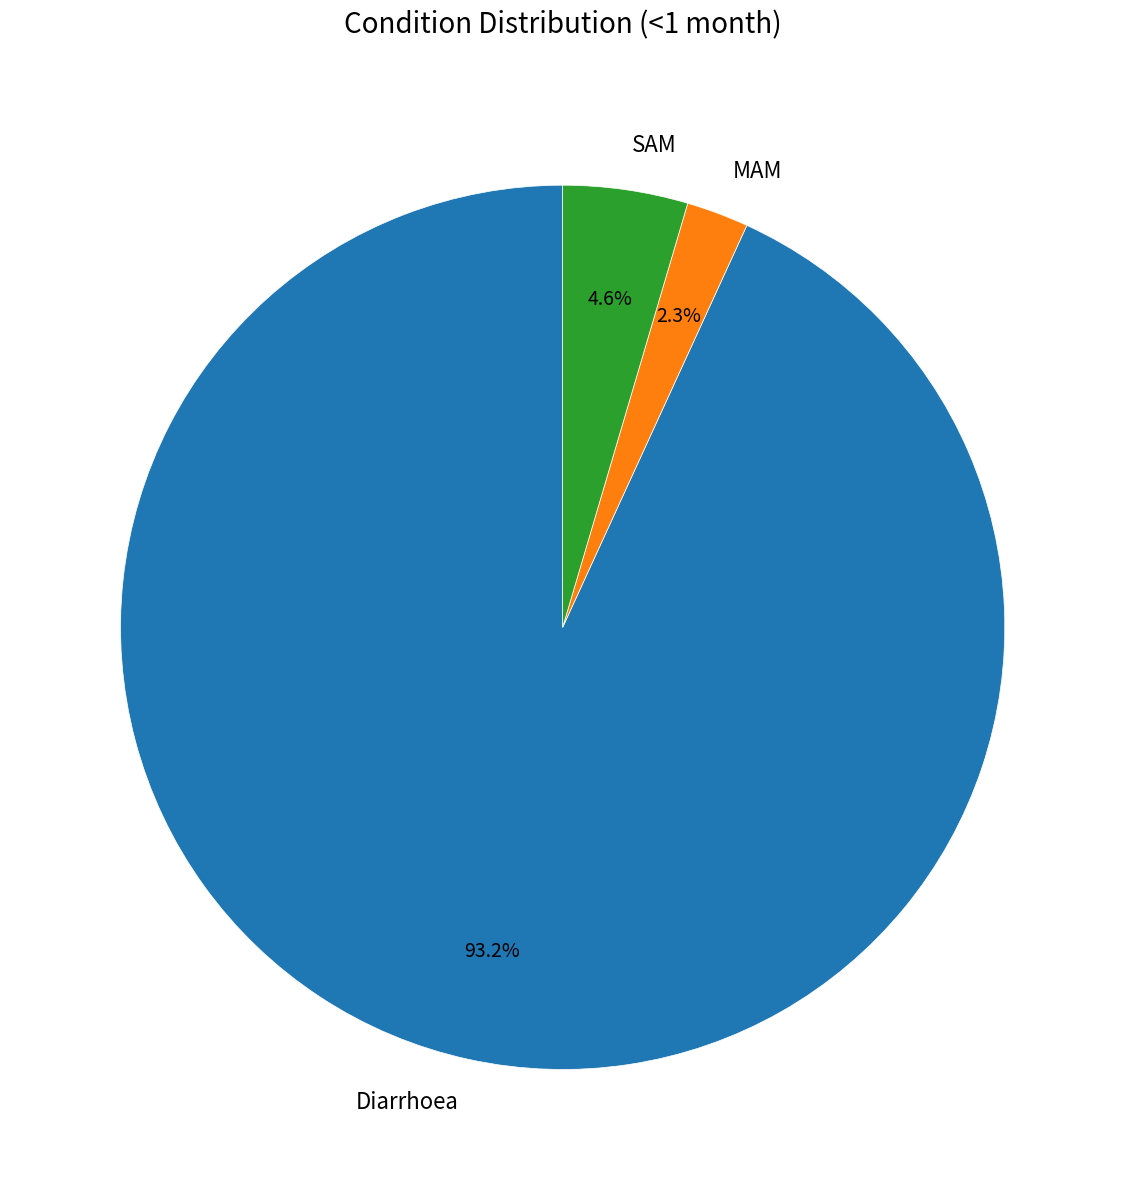

What percentage is the Diarrhoea slice, to the nearest percent?

93%